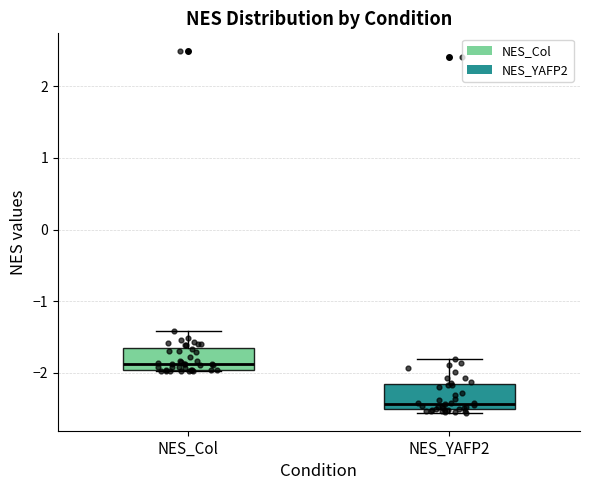

Where does the upper whisker of the box for NES_Col end on the y-axis? The values are not printed on the chart, so give them approximately, as read against the axis.

-1.4